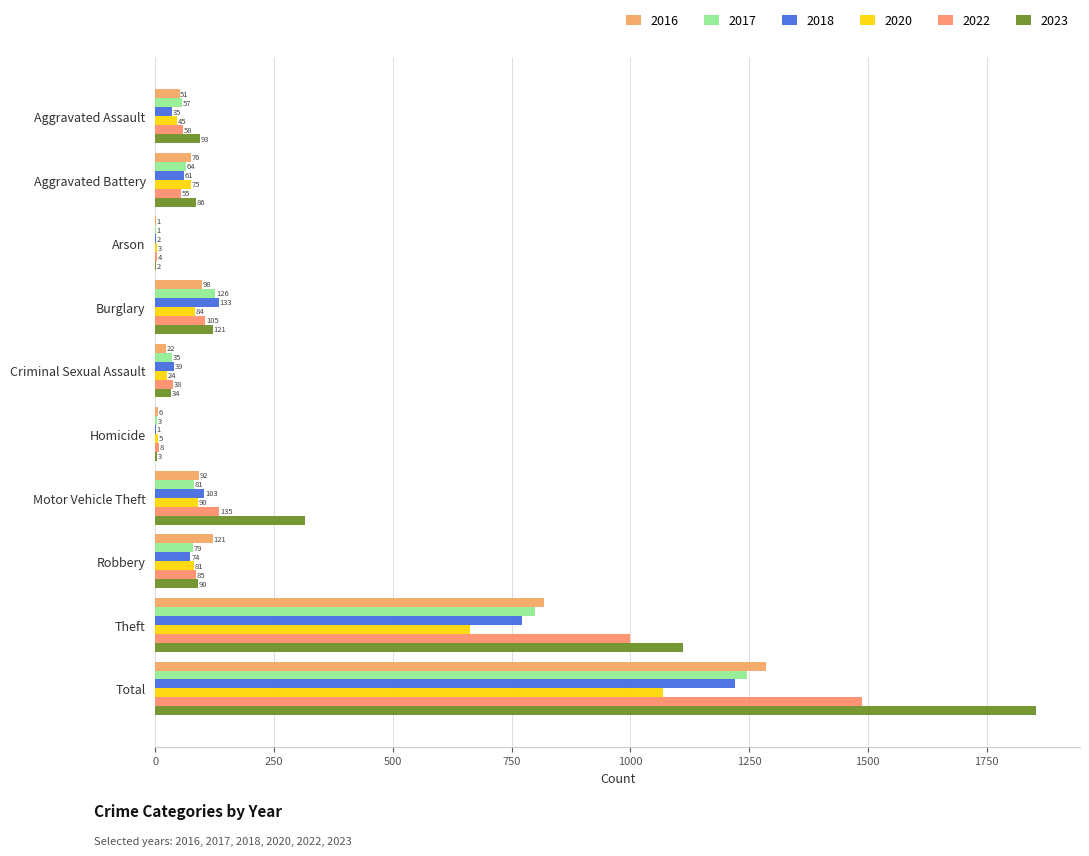

At which category is the sum across all series the highest?

Total